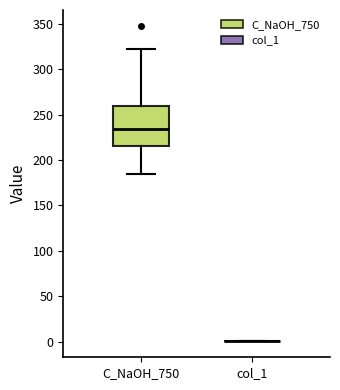

Reading left to right, transcribe this box plot: for each box, give where its median line is, the range the box spans, and where its two whiskers end, as read against the y-axis. The values are not printed on the chart, so give them approximately, as read against the axis.

C_NaOH_750: median 235, box 215 to 260, whiskers 185 to 320
col_1: box collapsed to a line at 0, whiskers 0 to 0